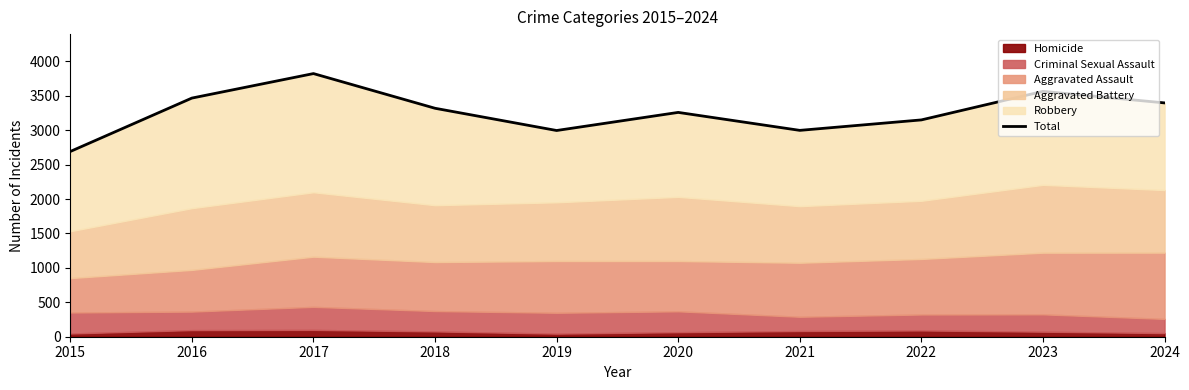

What is the value of the 5th point from the left?

2996